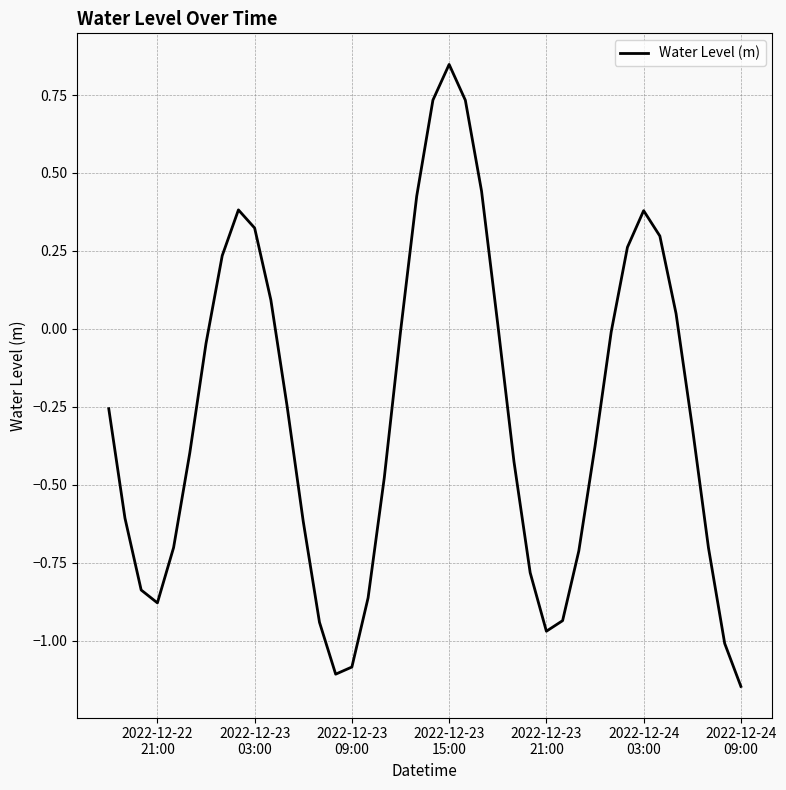

Does the chart have visible grid lines?

Yes